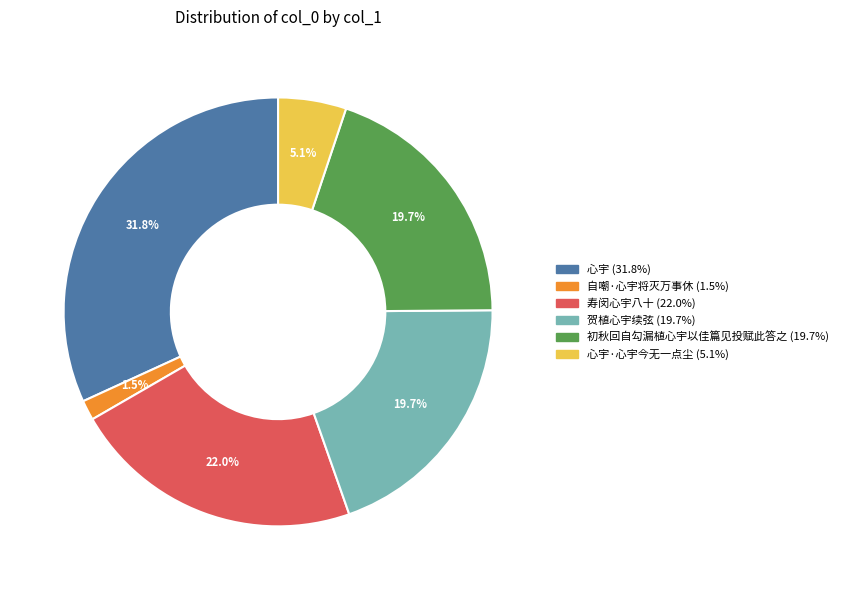

Is there a majority slice in this chart?

No